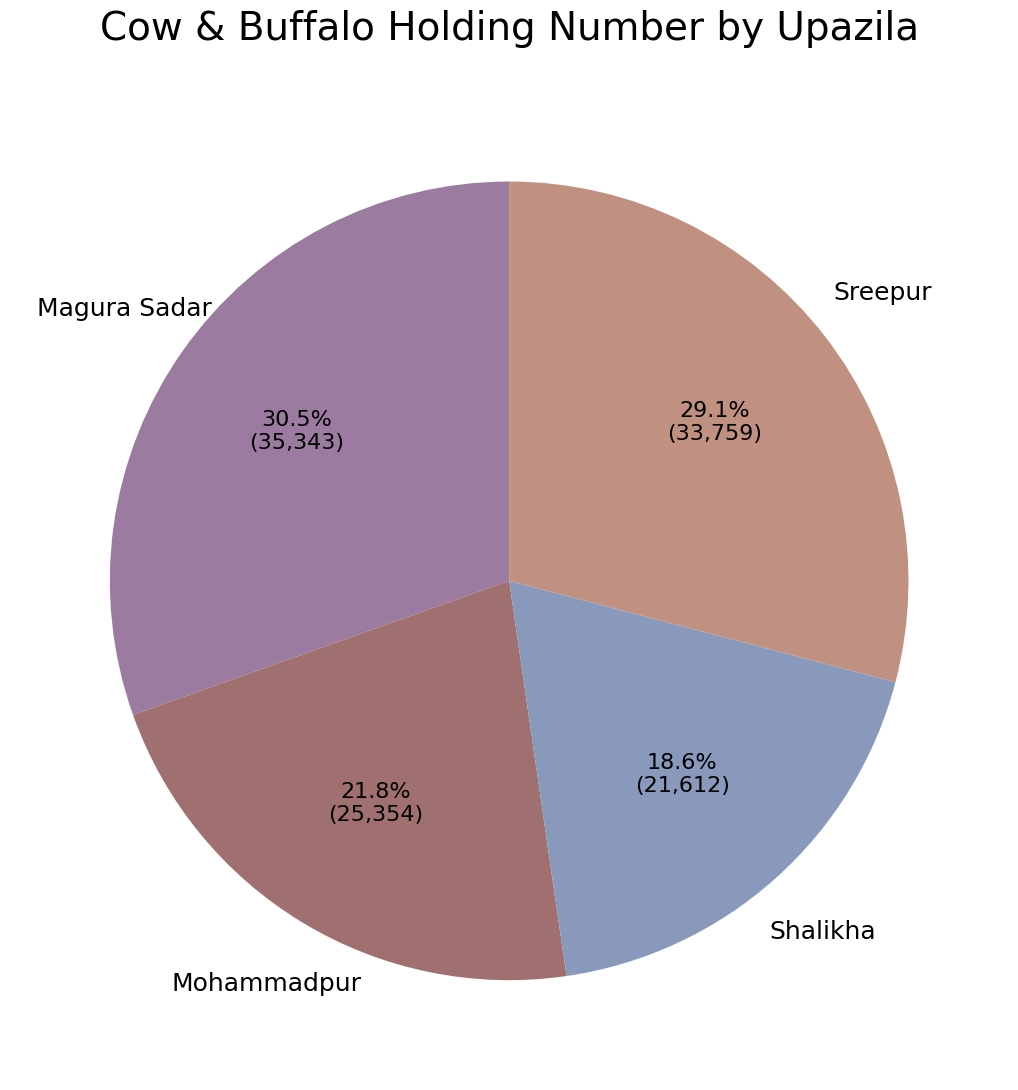

Does any single category account for the majority?

No